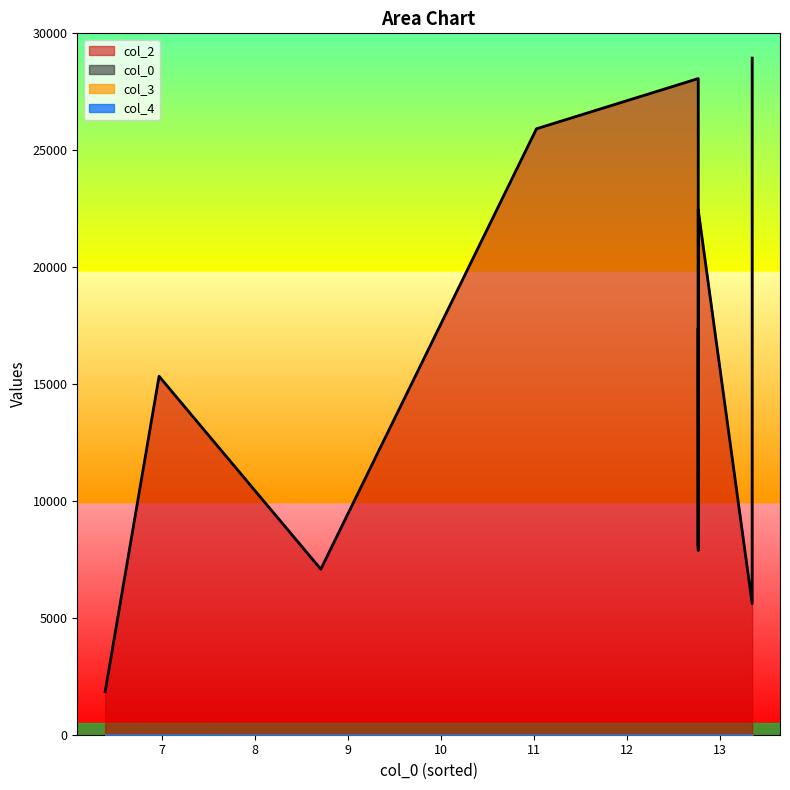

True or false: col_4 has more than 0 interior local peaks.

True